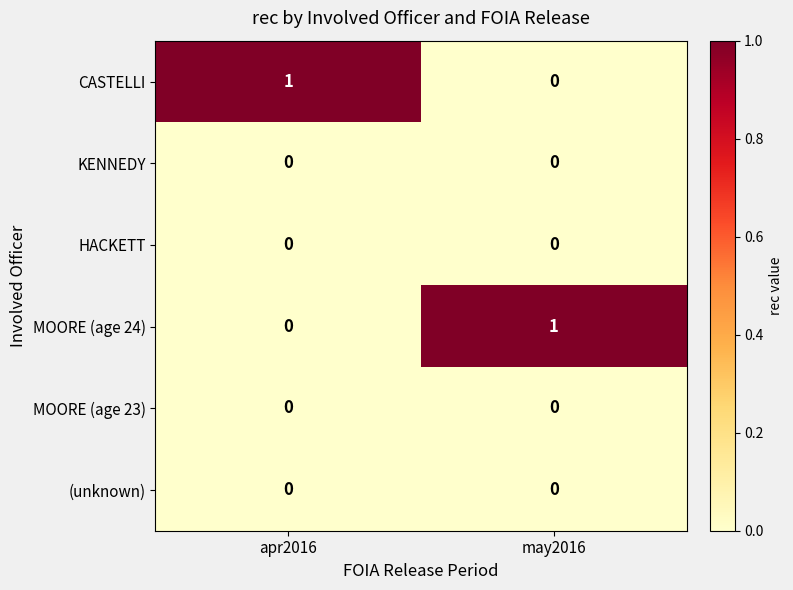

Reading left to right, transcribe all the data shown in this chart.

CASTELLI: 1	0
KENNEDY: 0	0
HACKETT: 0	0
MOORE (age 24): 0	1
MOORE (age 23): 0	0
(unknown): 0	0